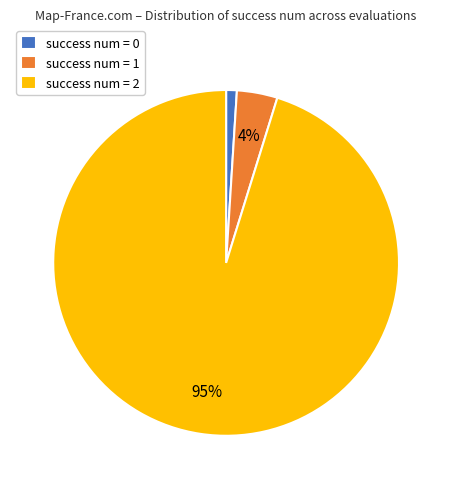

Does any single category account for the majority?

Yes